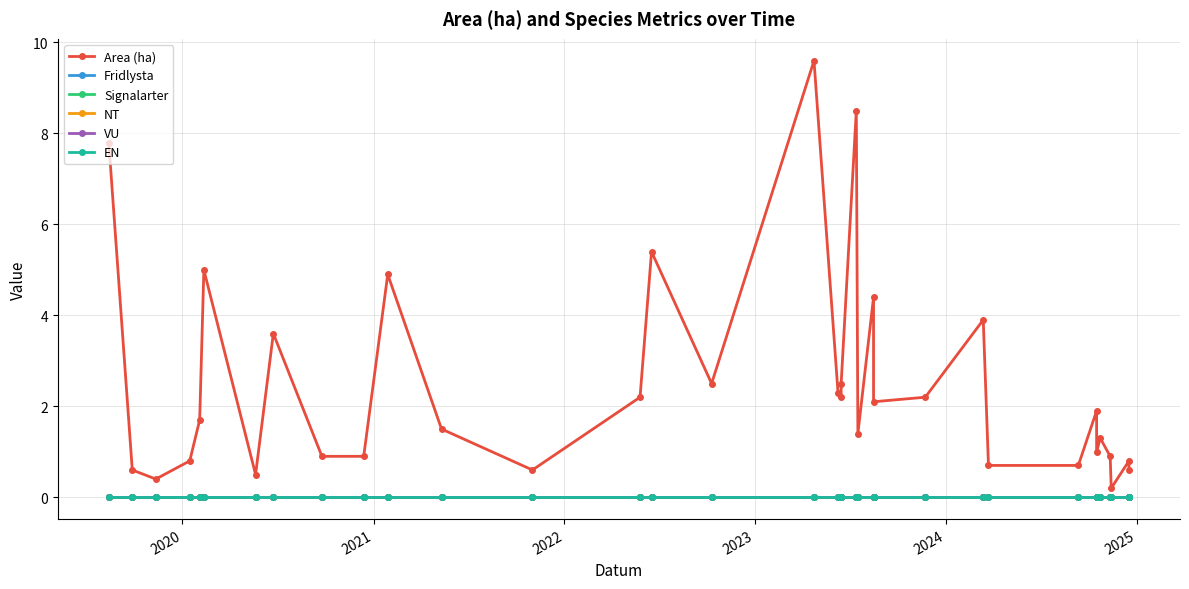

How many lines are shown in the chart?

6